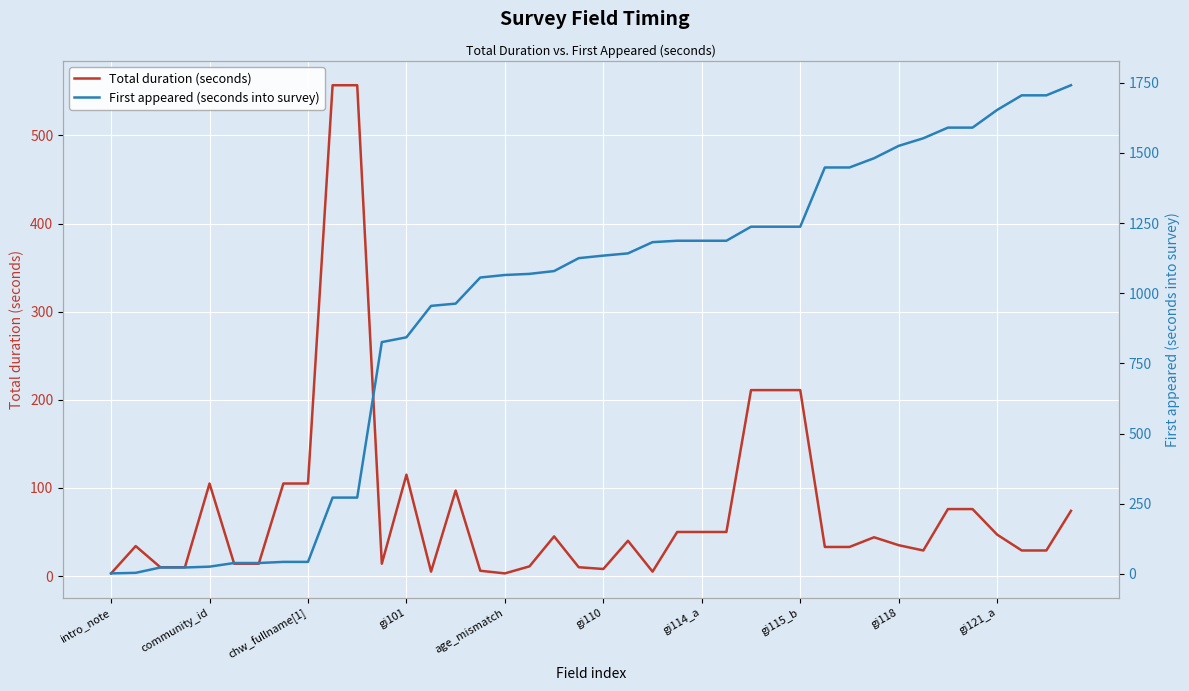

Reading left to right, what are all the values shown in this chart?

Total duration (seconds): 3	34	10	10	105	14	14	105	105	557	557	14	115	5	97	6	3	11	45	10	8	40	5	50	50	50	211	211	211	33	33	44	35	29	76	76	47	29	29	74
First appeared (seconds into survey): 2	4	23	23	26	39	39	43	43	272	272	826	843	955	963	1056	1065	1069	1079	1125	1134	1142	1182	1187	1187	1187	1237	1237	1237	1448	1448	1481	1525	1552	1590	1590	1653	1705	1705	1741